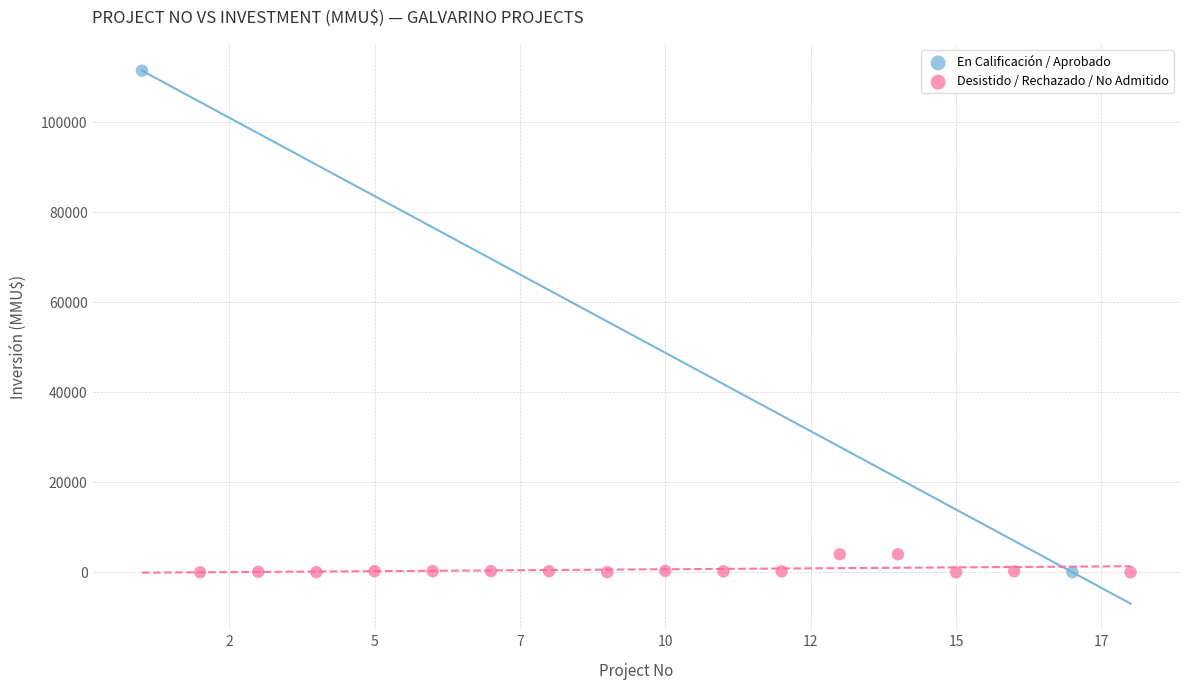

What are all the series names shown in the legend?

En Calificación / Aprobado, Desistido / Rechazado / No Admitido